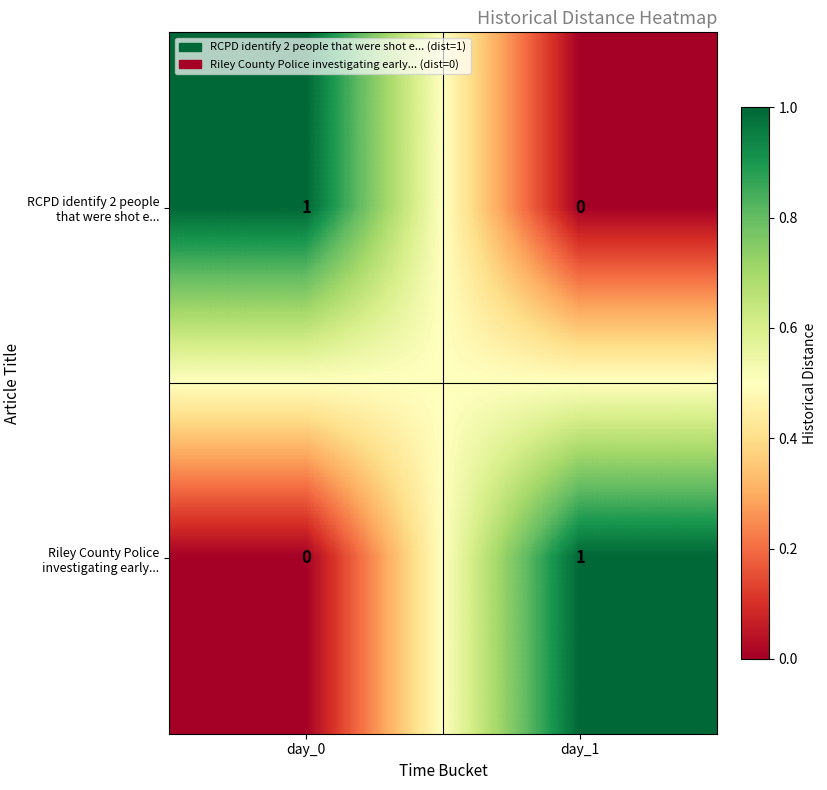

How many values in RCPD identify 2 people that were shot e... are above zero?

1